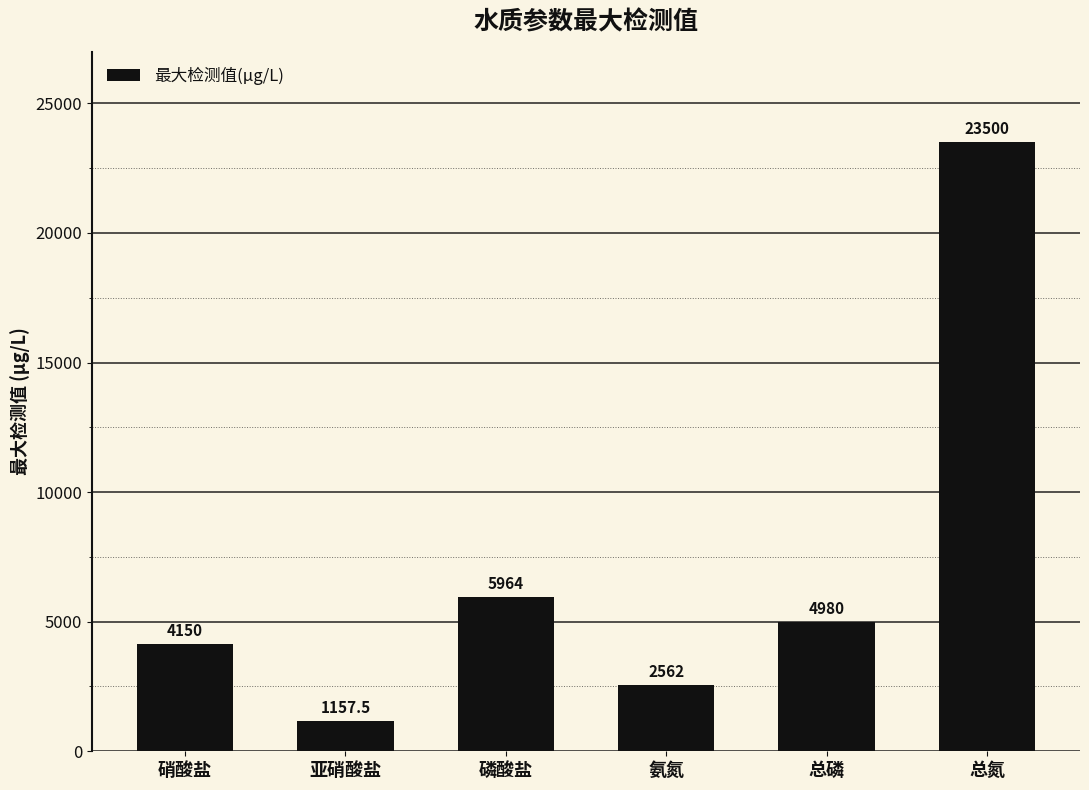

What is the difference between the second highest and minimum values?

4806.5